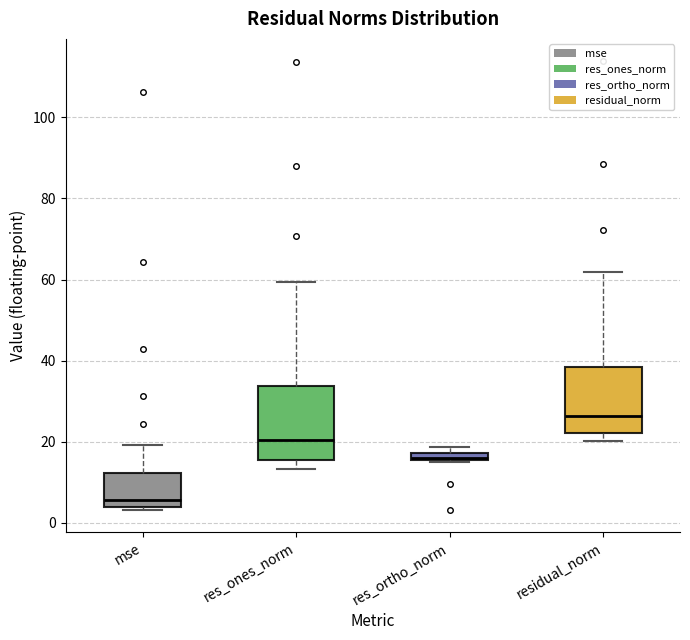

Where is the upper edge of the box for res_ortho_norm on the y-axis? The values are not printed on the chart, so give them approximately, as read against the axis.

18